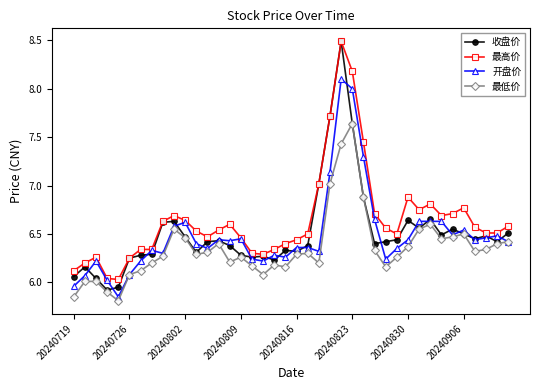

True or false: 最低价 and 最高价 intersect in this chart.

False